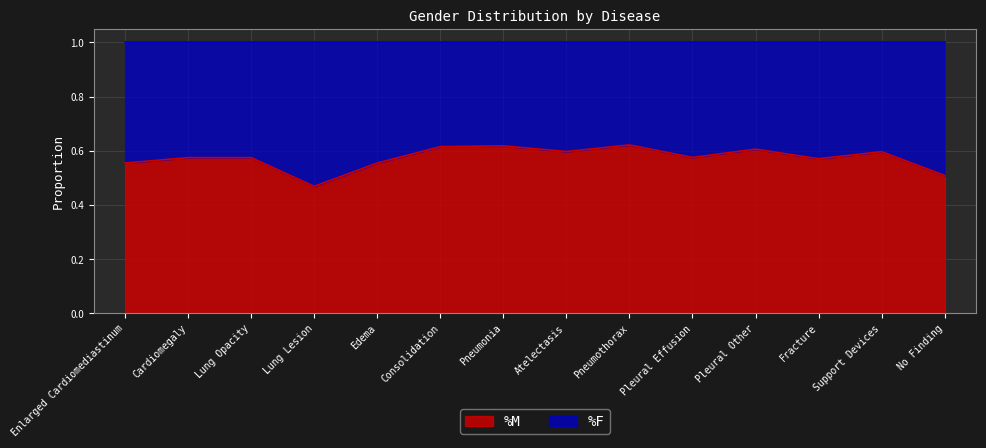

True or false: the data shows 0.1 at Lung Opacity.

False